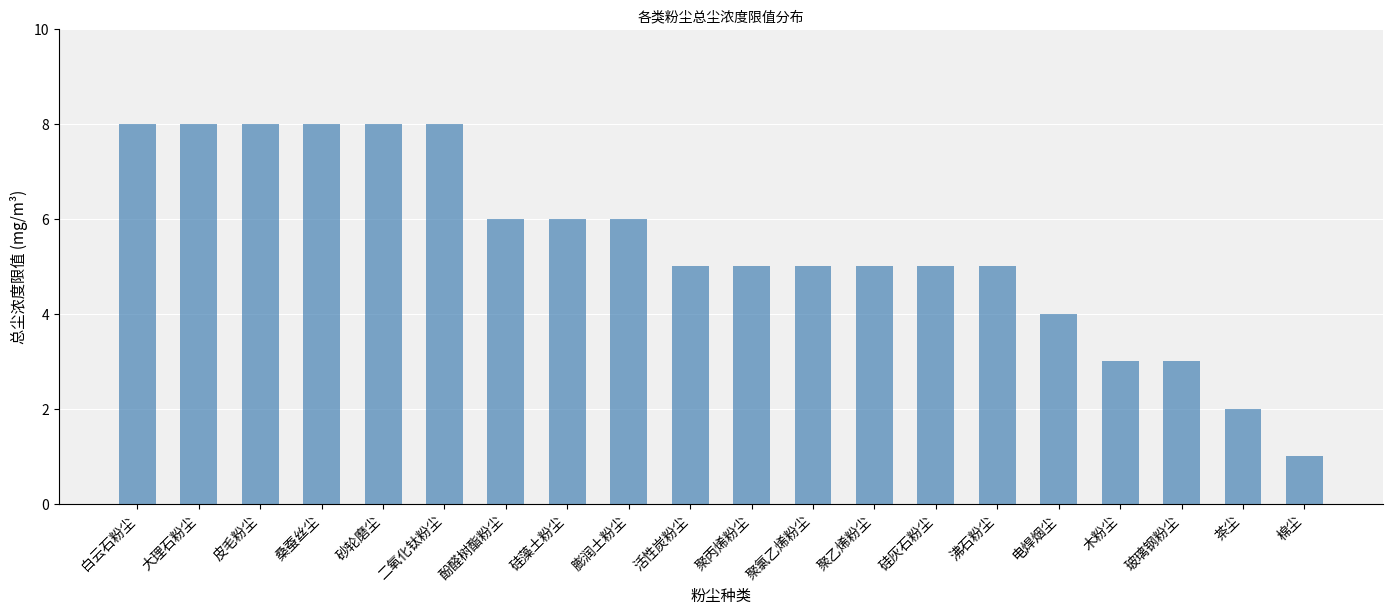

What is the sum of all values?

109